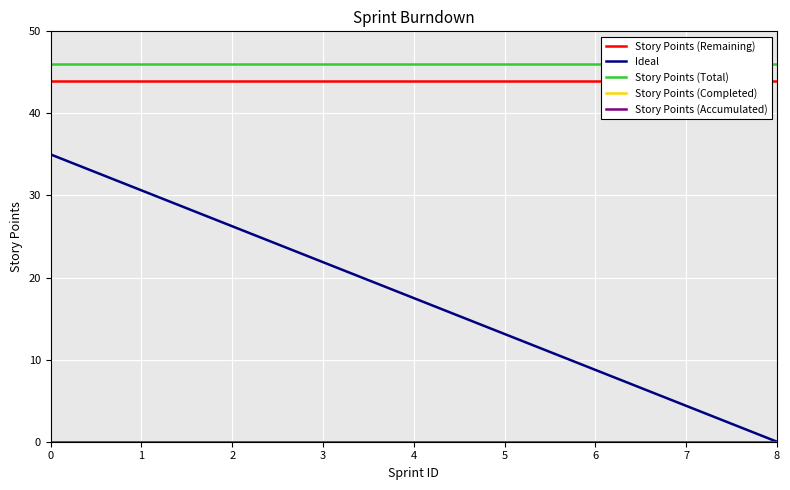

What is the greatest value displayed?

46.0